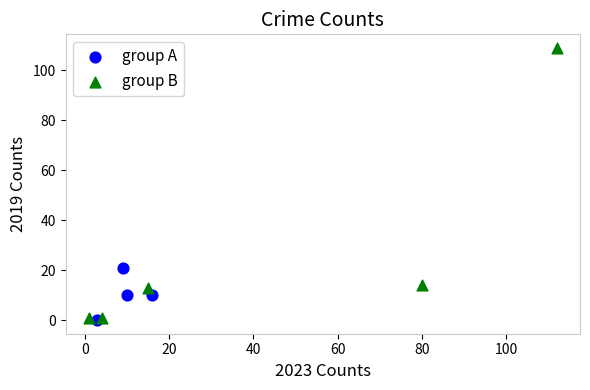

Which series contains the highest Y value?

group B